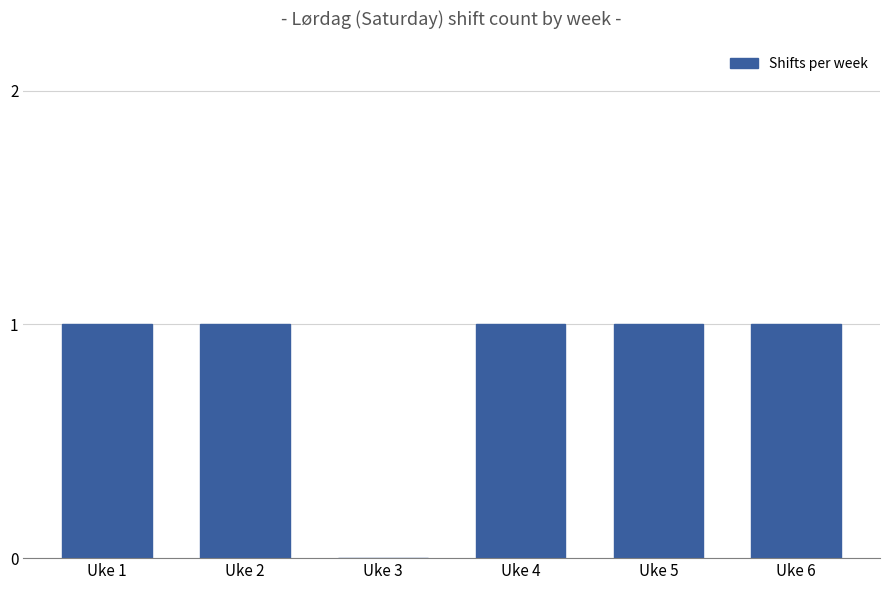

Reading right to left, transcribe all the data shown in this chart.

1	1	1	0	1	1